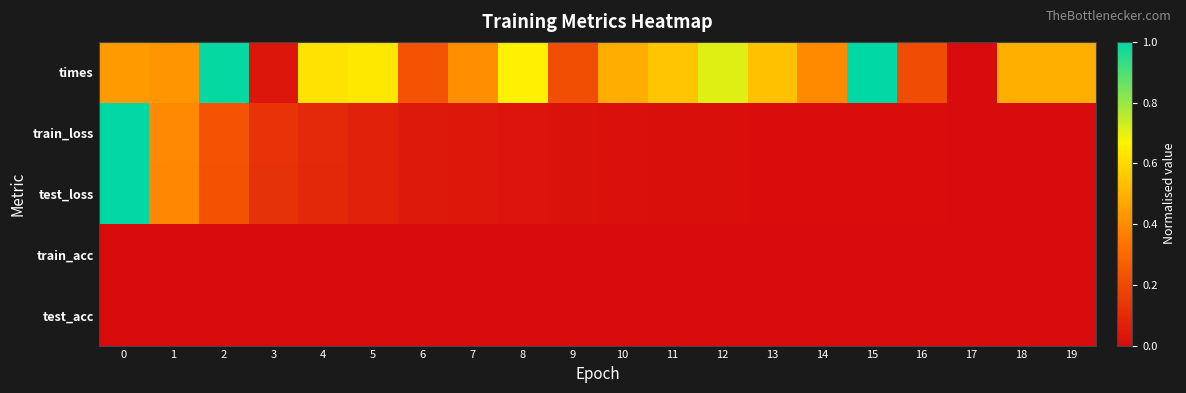

Reading right to left, transcribe all the data shown in this chart.

times: 19=0.5	18=0.5	17=0.0	16=0.2	15=1.0	14=0.4	13=0.5	12=0.7	11=0.6	10=0.5	9=0.2	8=0.7	7=0.4	6=0.2	5=0.6	4=0.6	3=0.0	2=1.0	1=0.4	0=0.4
train_loss: 19=0.0	18=0.0	17=0.0	16=0.0	15=0.0	14=0.0	13=0.0	12=0.0	11=0.0	10=0.0	9=0.0	8=0.0	7=0.0	6=0.0	5=0.1	4=0.1	3=0.1	2=0.2	1=0.4	0=1.0
test_loss: 19=0.0	18=0.0	17=0.0	16=0.0	15=0.0	14=0.0	13=0.0	12=0.0	11=0.0	10=0.0	9=0.0	8=0.0	7=0.0	6=0.0	5=0.1	4=0.1	3=0.1	2=0.2	1=0.4	0=1.0
train_acc: 19=0.0	18=0.0	17=0.0	16=0.0	15=0.0	14=0.0	13=0.0	12=0.0	11=0.0	10=0.0	9=0.0	8=0.0	7=0.0	6=0.0	5=0.0	4=0.0	3=0.0	2=0.0	1=0.0	0=0.0
test_acc: 19=0.0	18=0.0	17=0.0	16=0.0	15=0.0	14=0.0	13=0.0	12=0.0	11=0.0	10=0.0	9=0.0	8=0.0	7=0.0	6=0.0	5=0.0	4=0.0	3=0.0	2=0.0	1=0.0	0=0.0